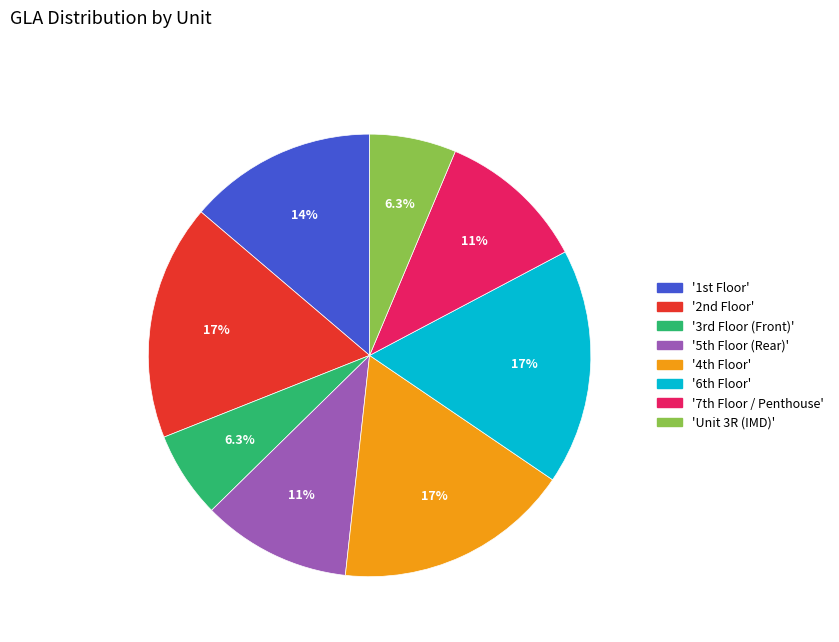

How many segments does this pie chart have?

8